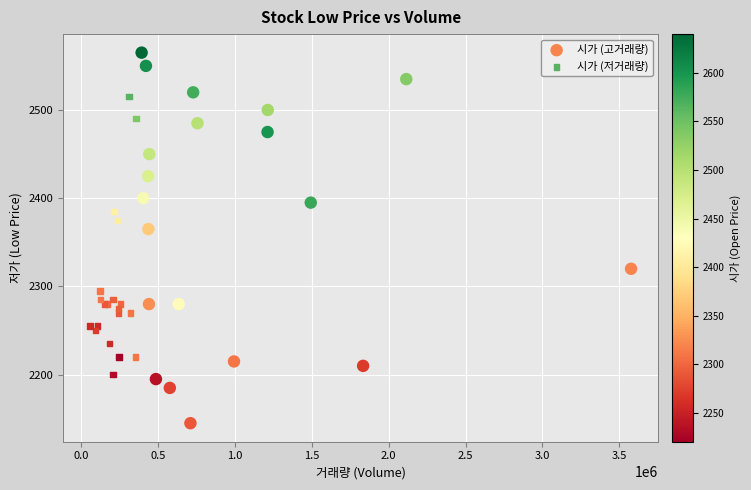

What are all the series names shown in the legend?

시가 (고거래량), 시가 (저거래량)